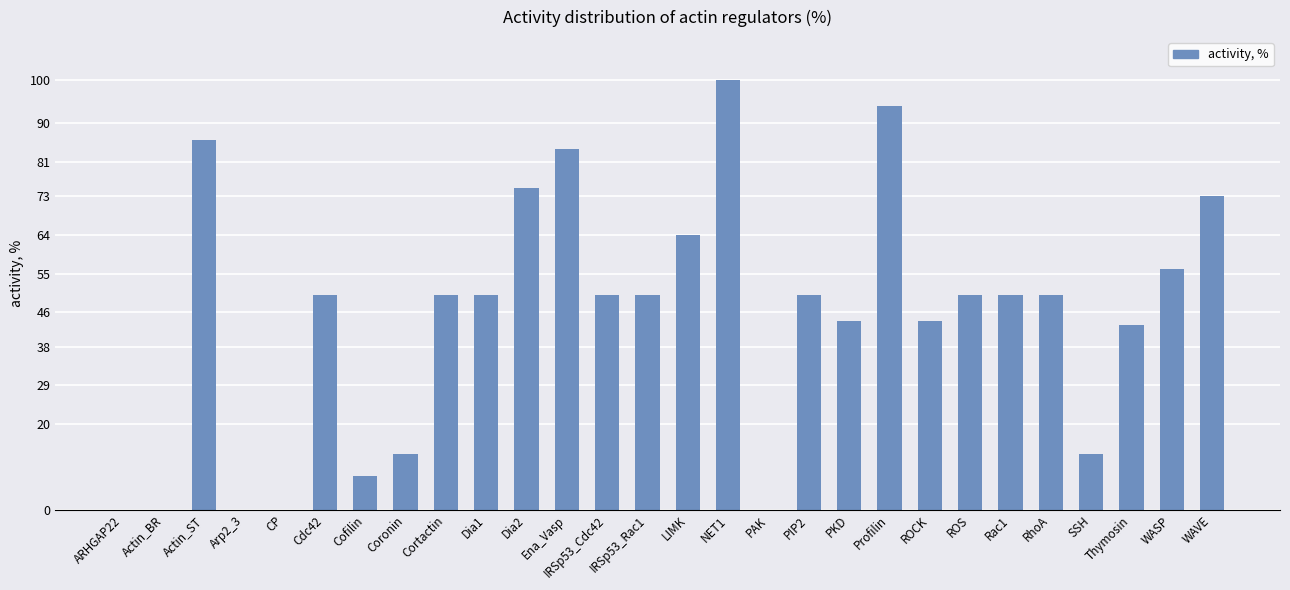

Is it true that the value at CP is -53?

False